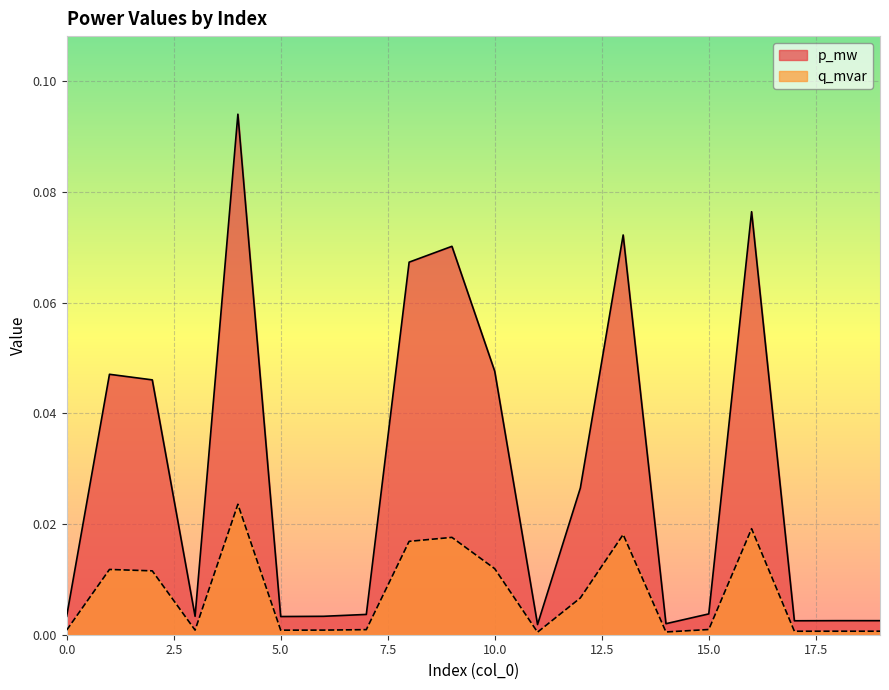

Which has a higher value, 19 or 11?

19